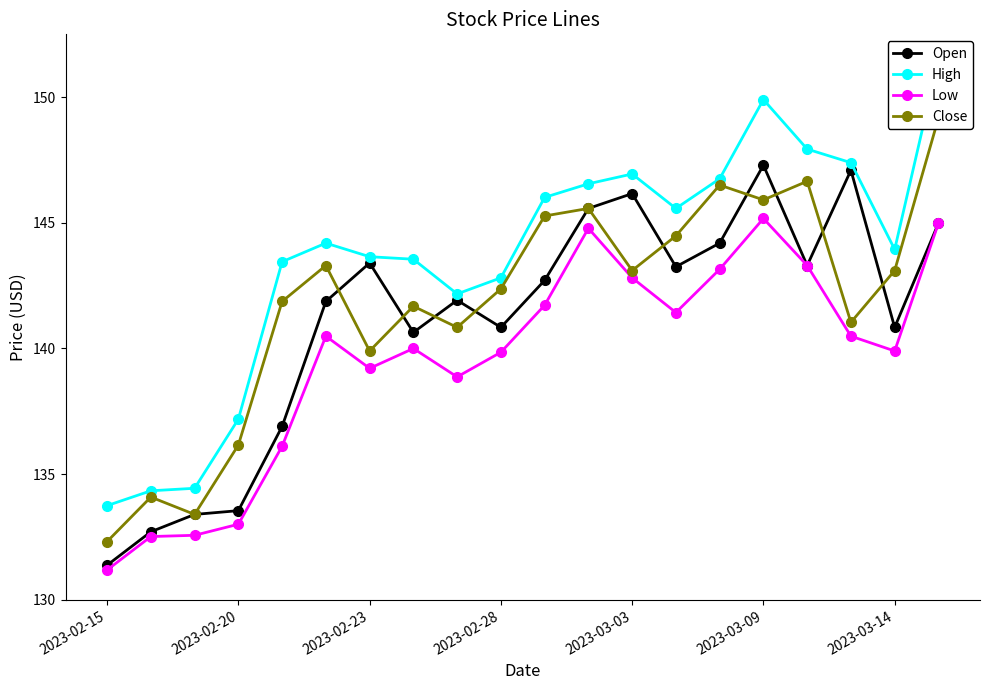

What is the sum of all Open values?

2822.0